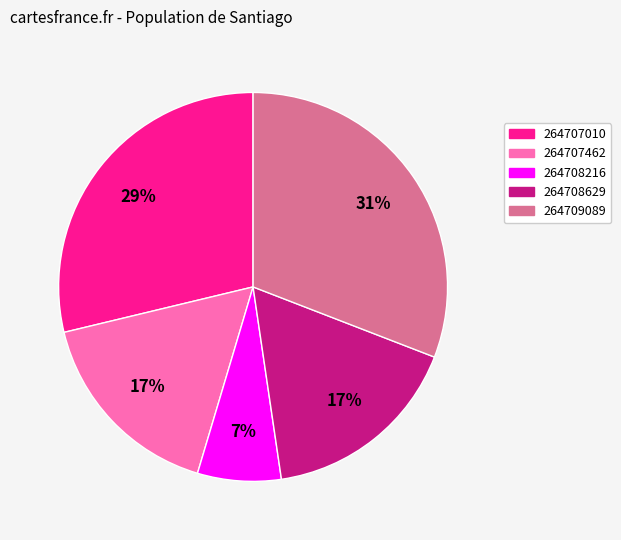

True or false: 264708216 accounts for 7% of the total.

True